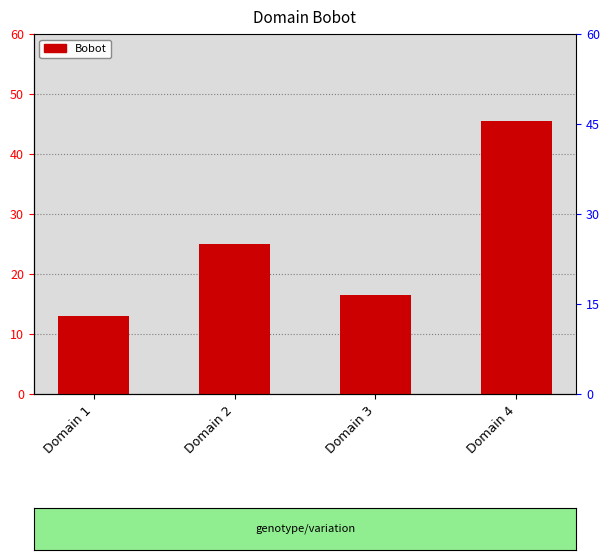

What is the value of the 3rd bar from the left?

16.5